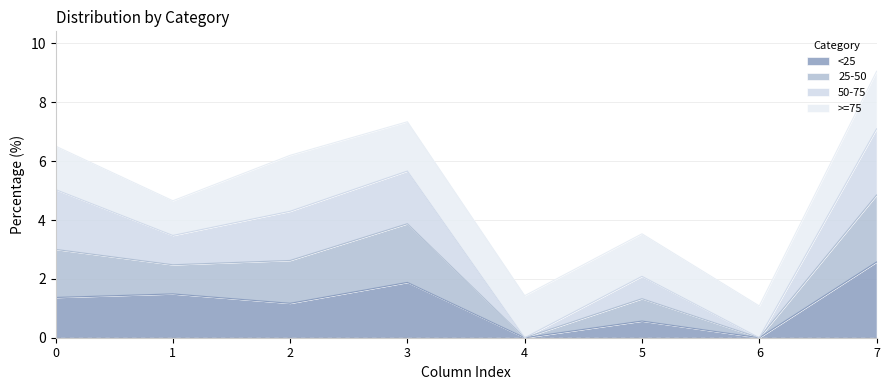

True or false: <25 has more than 0 interior local peaks.

True